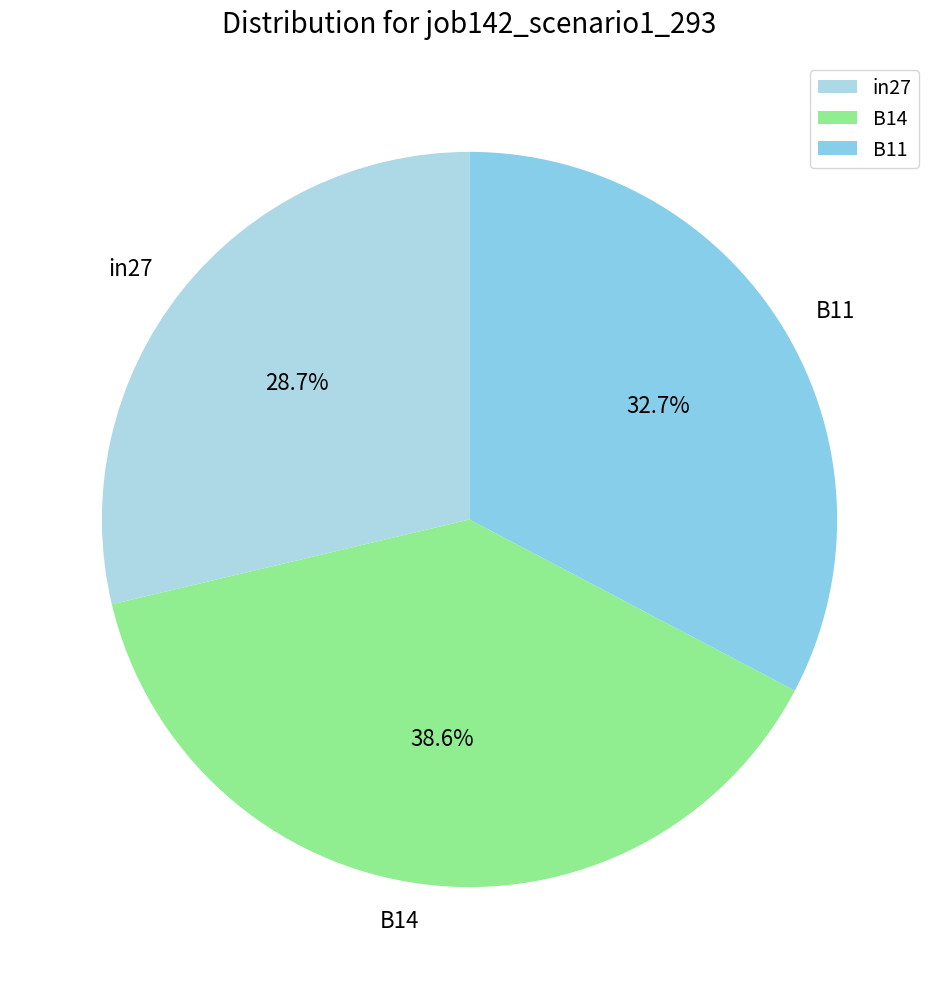

To the nearest percent, what is the difference between the B14 and B11 slice percentages?

6%